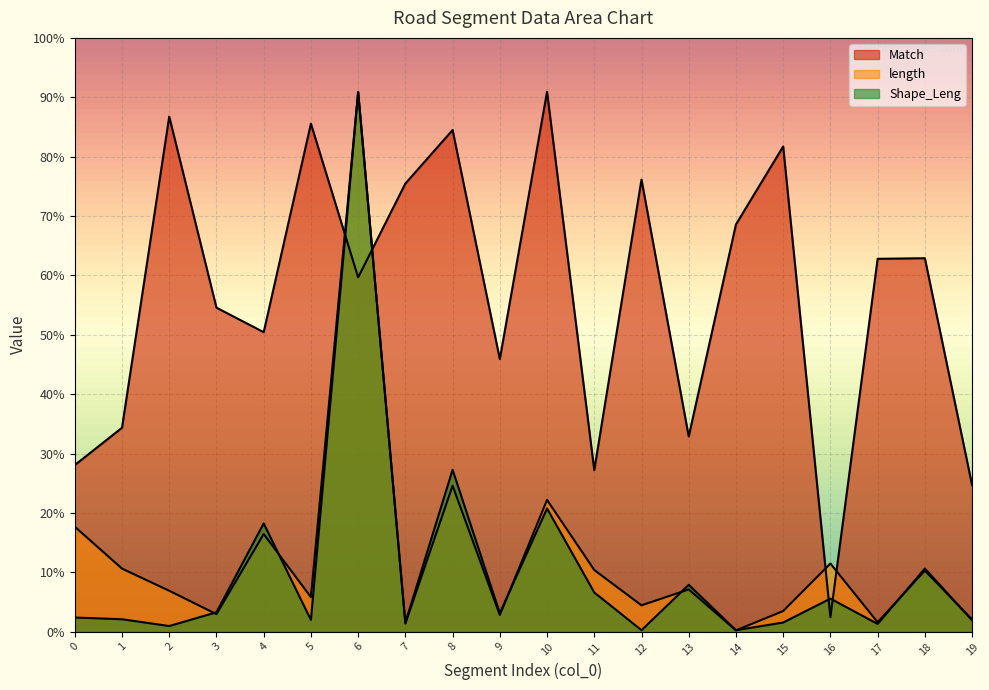

The Match series shows 3176.0 at 17. True or false?

True